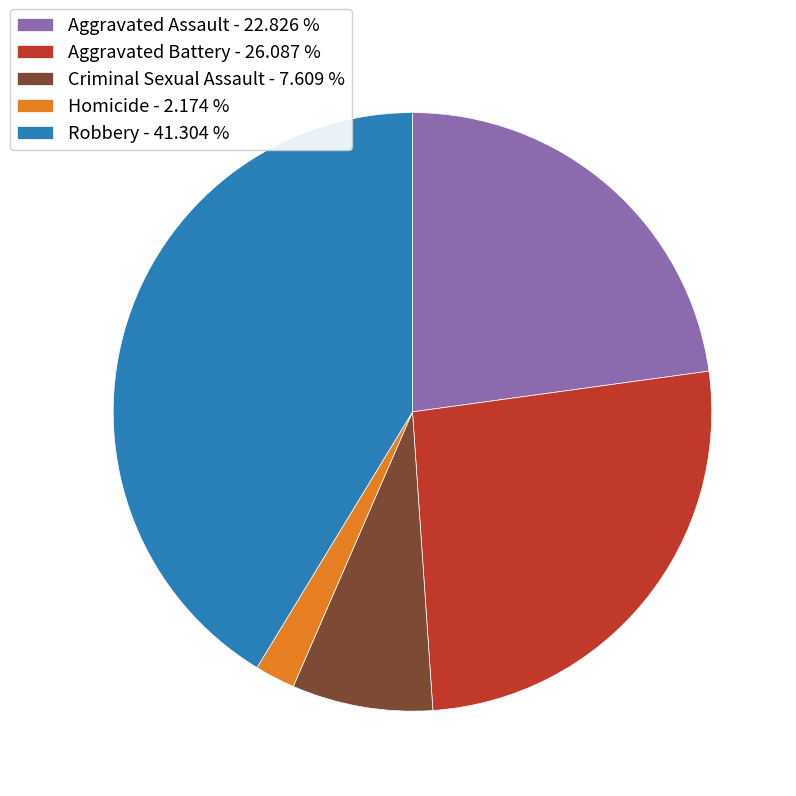

Between Homicide - 2.174 % and Criminal Sexual Assault - 7.609 %, which is larger?

Criminal Sexual Assault - 7.609 %